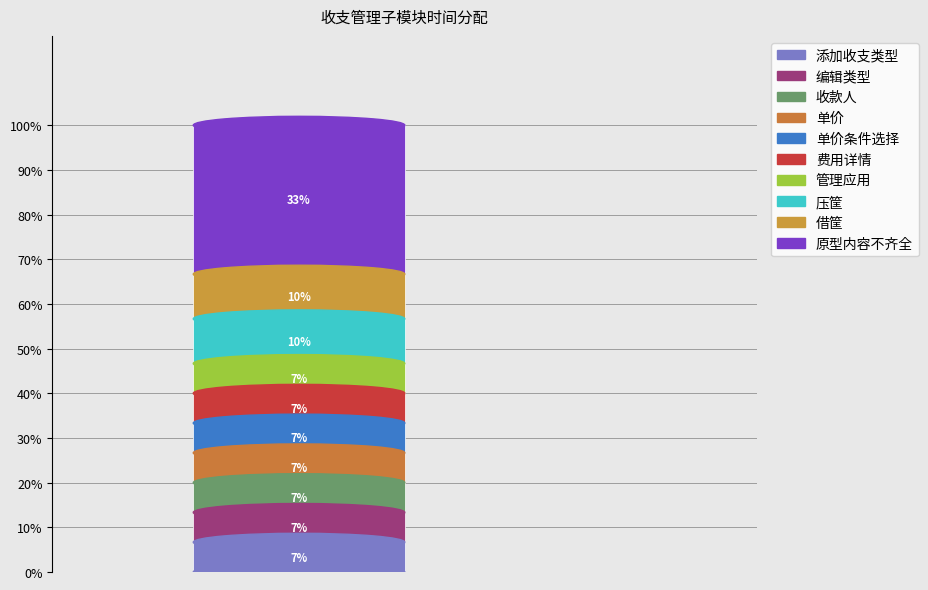

How many bars are there in total?

1